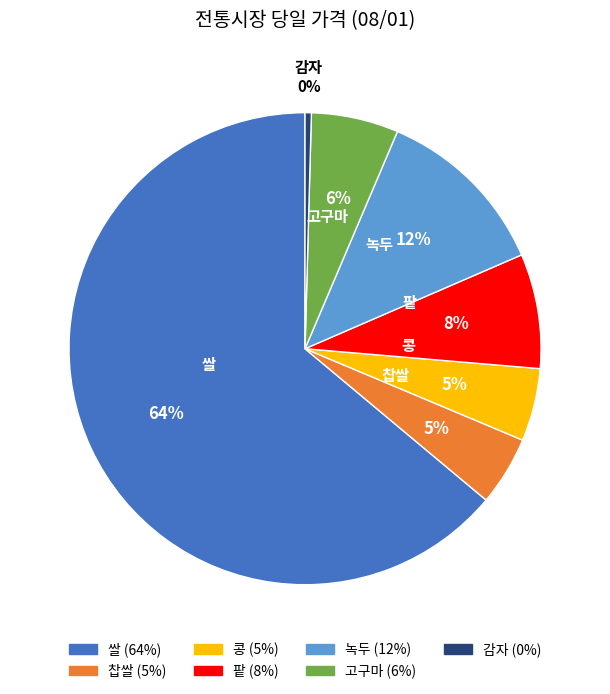

The 찹쌀 slice represents 5% of the pie. True or false?

True